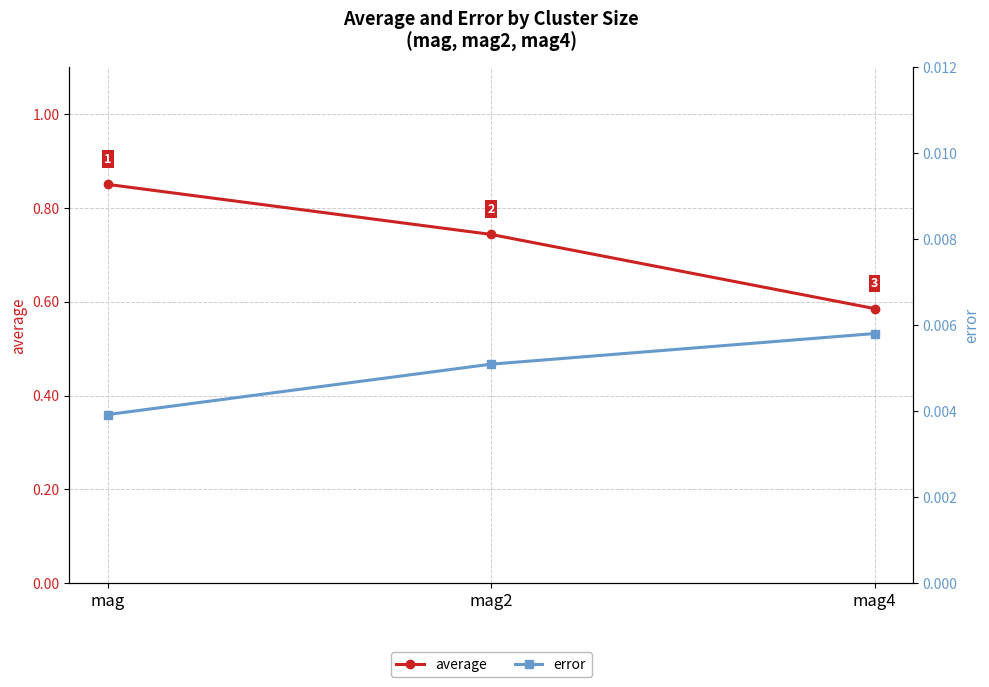

How many lines are shown in the chart?

2